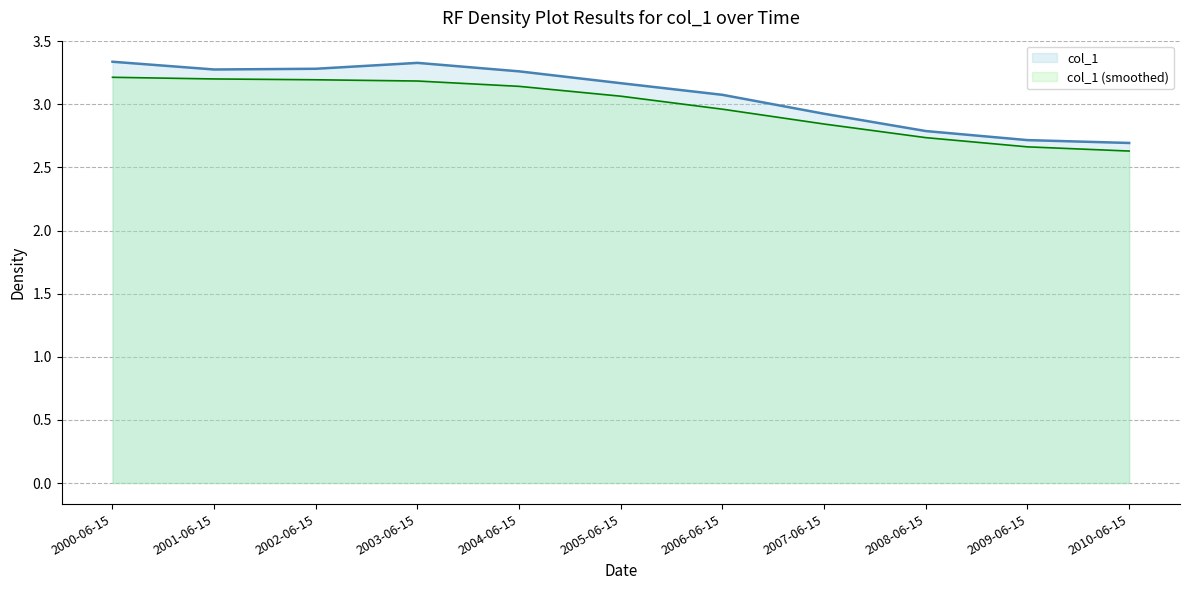

What is the minimum value for col_1 (smoothed)?

2.6